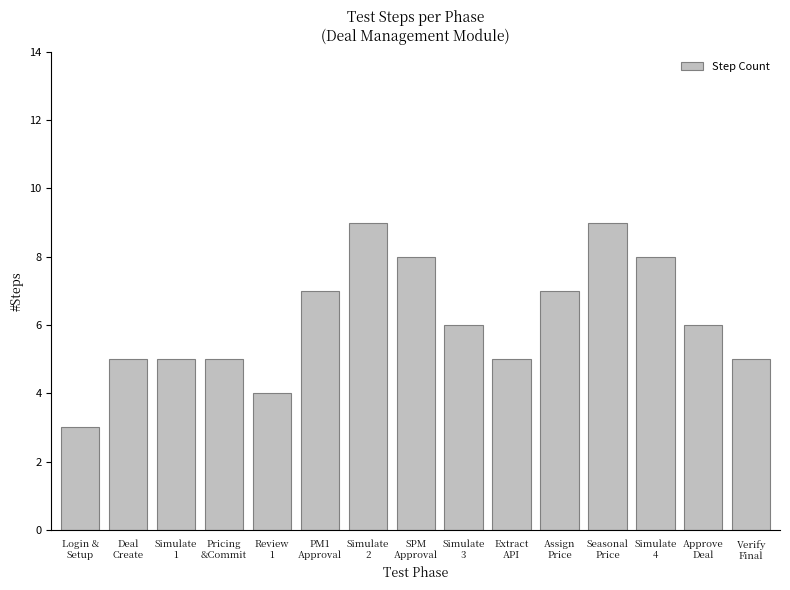

Reading right to left, transcribe all the data shown in this chart.

5	6	8	9	7	5	6	8	9	7	4	5	5	5	3